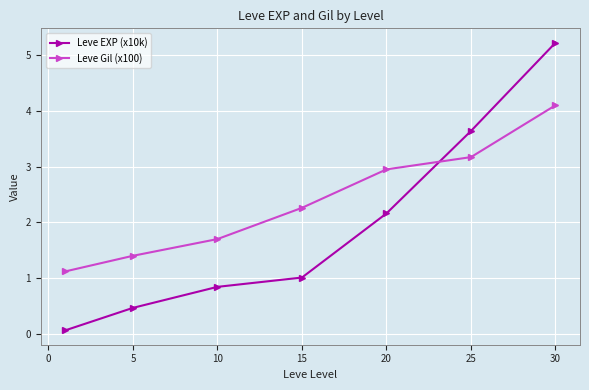

True or false: Leve EXP (x10k) has more than 0 points higher than both neighbors.

False